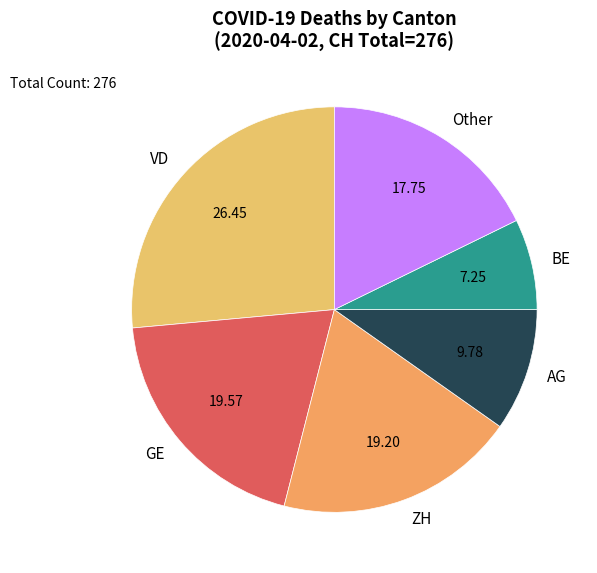

Which category has the smallest portion of the pie?

BE